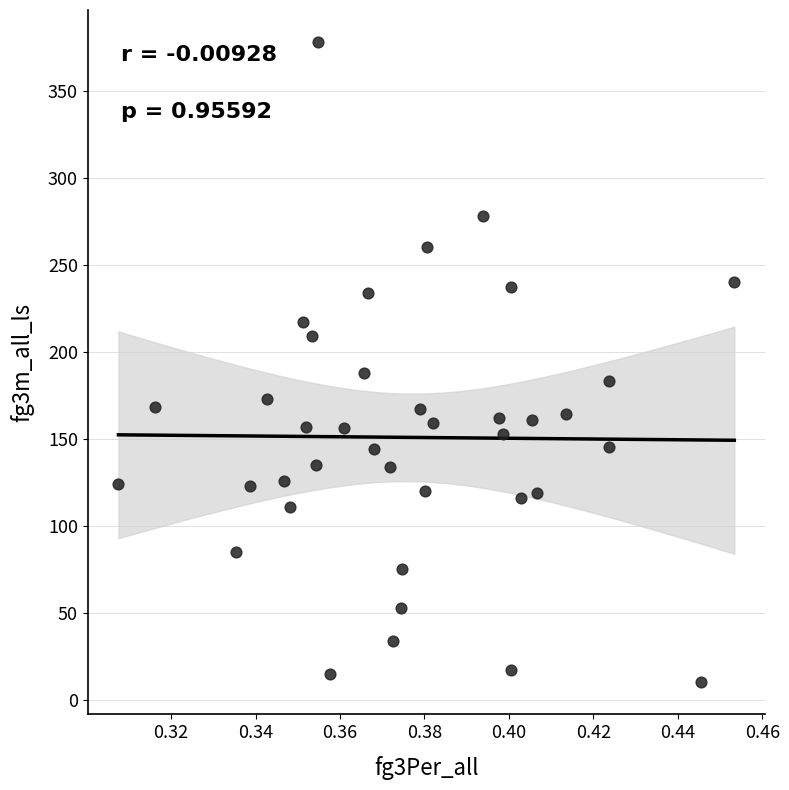

What is the range of Y values (max minus min)?

368